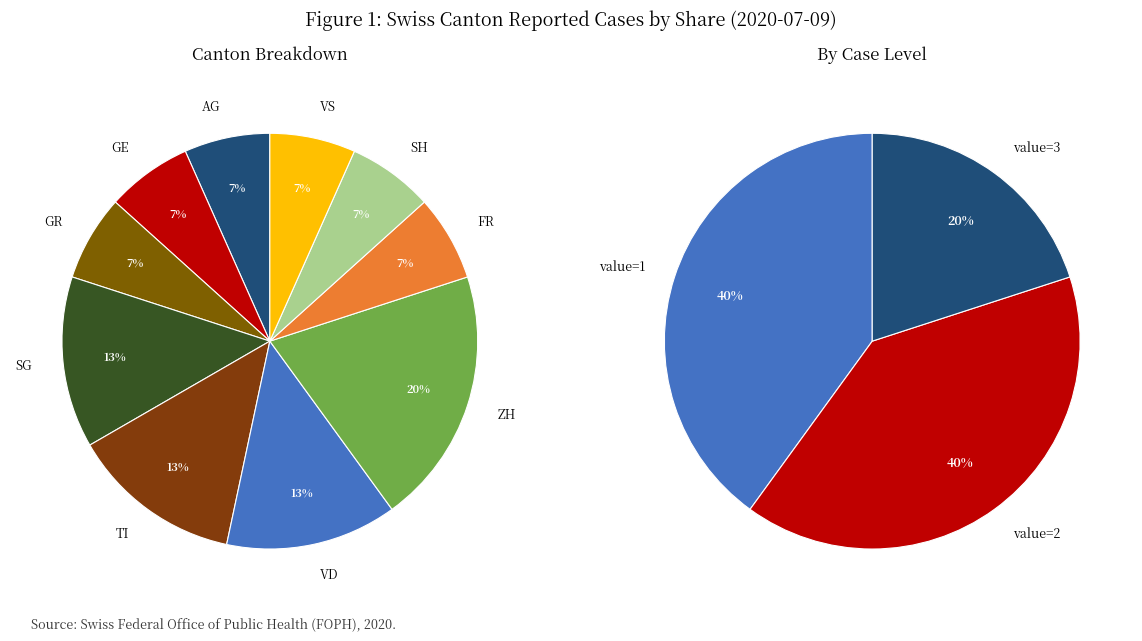

Is ZH the majority of the pie?

No